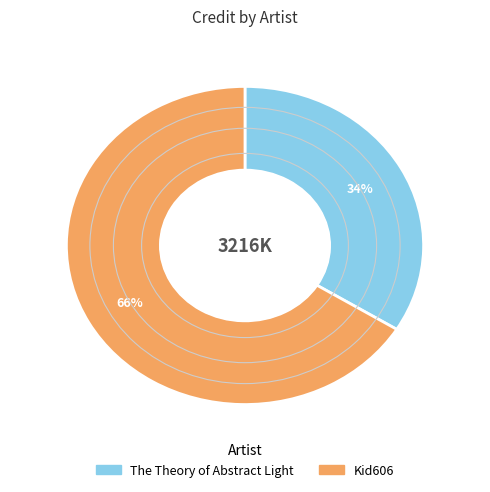

Rank the categories by value from lowest to highest.

The Theory of Abstract Light, Kid606